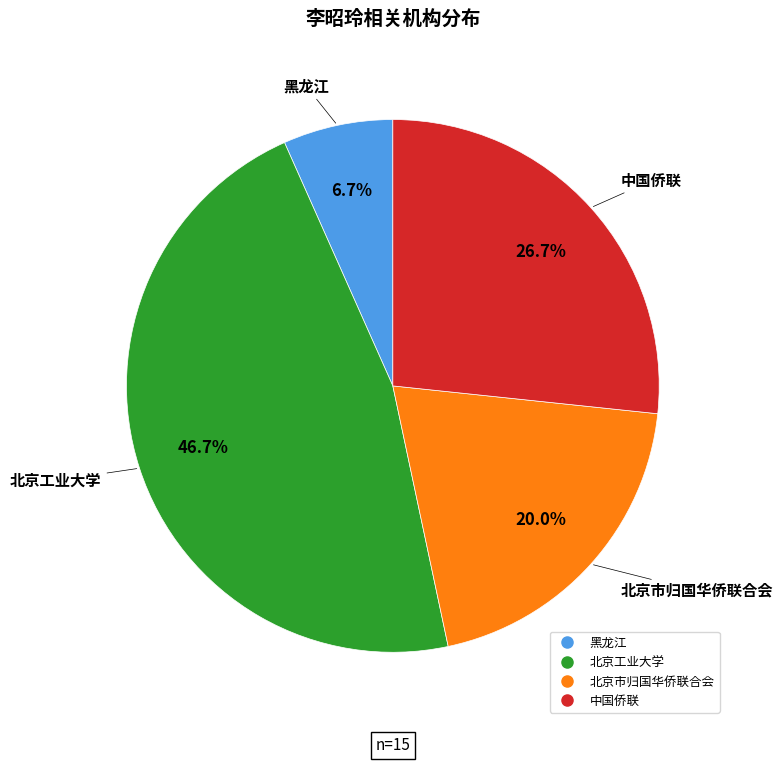

Count the number of slices in the pie.

4